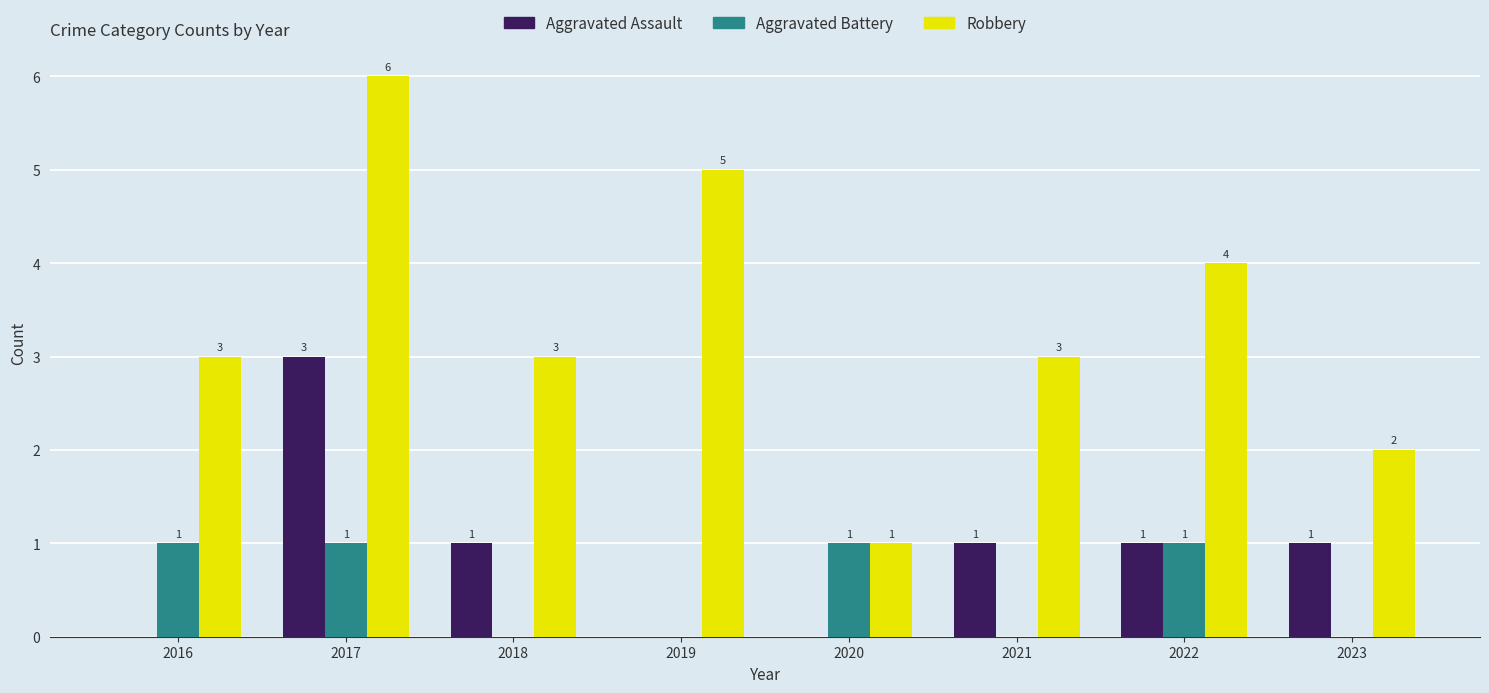

Reading left to right, transcribe all the data shown in this chart.

Aggravated Assault: 2016=0	2017=3	2018=1	2019=0	2020=0	2021=1	2022=1	2023=1
Aggravated Battery: 2016=1	2017=1	2018=0	2019=0	2020=1	2021=0	2022=1	2023=0
Robbery: 2016=3	2017=6	2018=3	2019=5	2020=1	2021=3	2022=4	2023=2